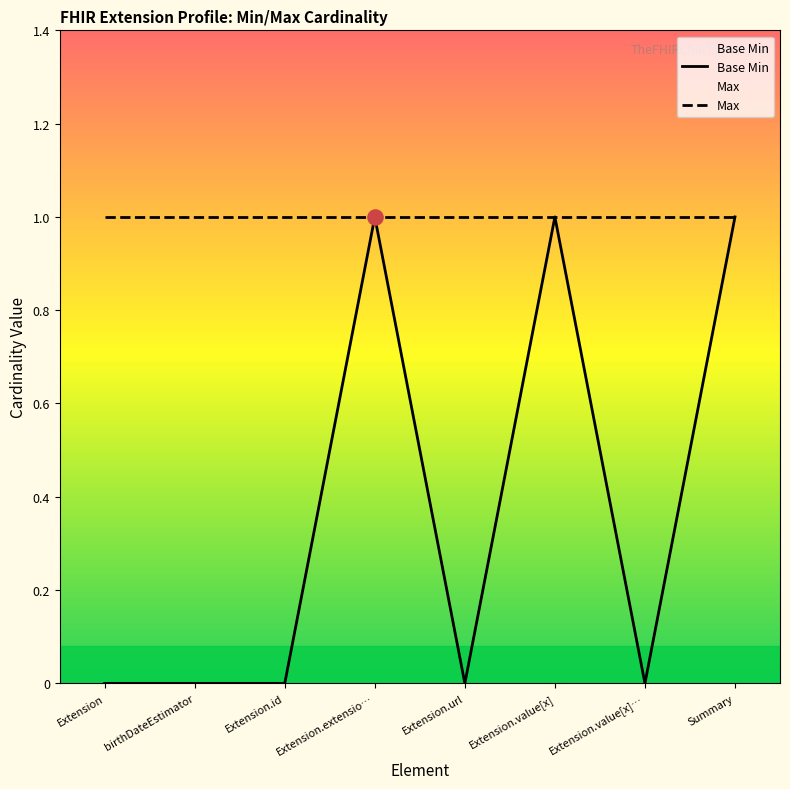

At how many categories does at least one series exceed 0?

8